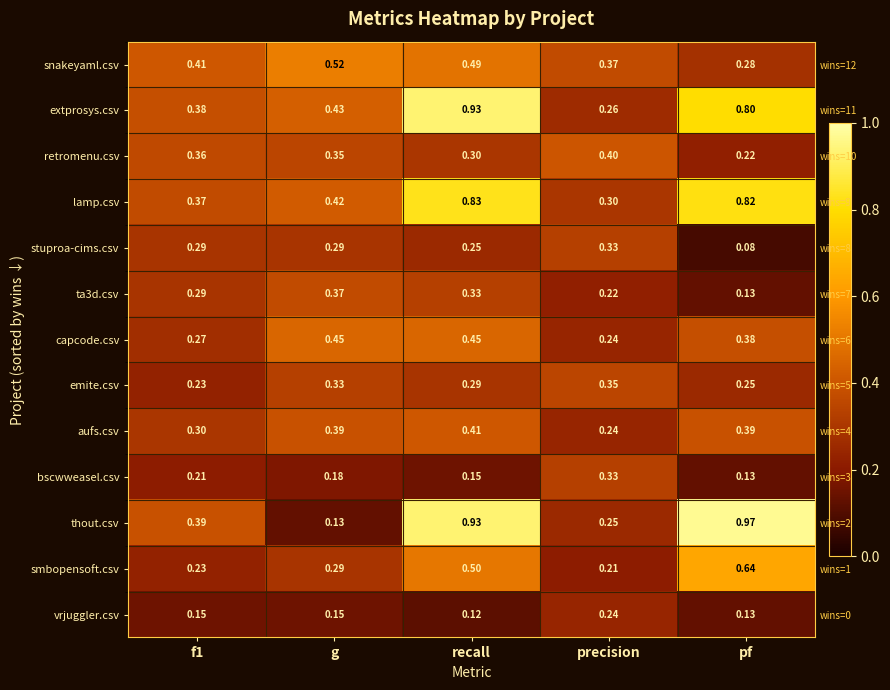

Is the value of capcode.csv at pf greater than the value of ta3d.csv at recall?

Yes